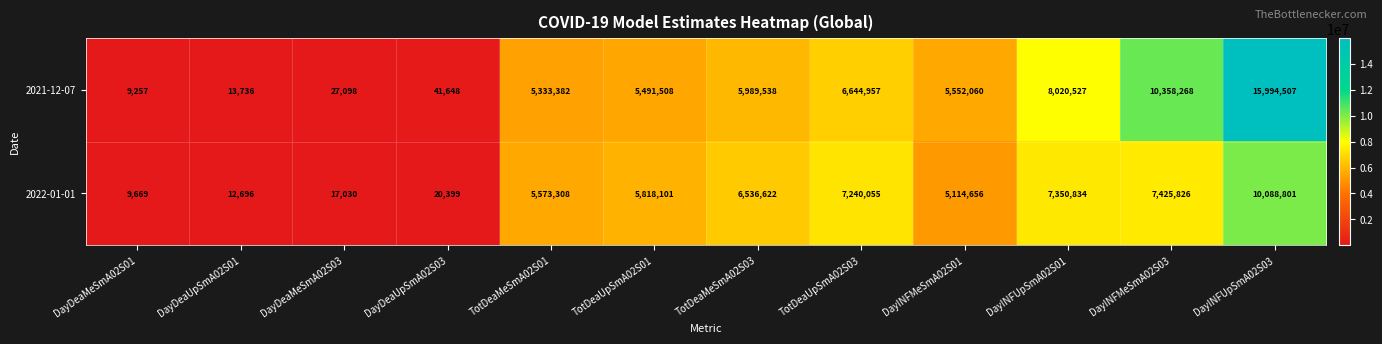

Reading left to right, what are all the values shown in this chart?

2021-12-07: DayDeaMeSmA02S01=9257	DayDeaUpSmA02S01=13736	DayDeaMeSmA02S03=27098	DayDeaUpSmA02S03=41648	TotDeaMeSmA02S01=5333382	TotDeaUpSmA02S01=5491508	TotDeaMeSmA02S03=5989538	TotDeaUpSmA02S03=6644957	DayINFMeSmA02S01=5552060	DayINFUpSmA02S01=8020527	DayINFMeSmA02S03=10358268	DayINFUpSmA02S03=15994507
2022-01-01: DayDeaMeSmA02S01=9669	DayDeaUpSmA02S01=12696	DayDeaMeSmA02S03=17030	DayDeaUpSmA02S03=20399	TotDeaMeSmA02S01=5573308	TotDeaUpSmA02S01=5818101	TotDeaMeSmA02S03=6536622	TotDeaUpSmA02S03=7240055	DayINFMeSmA02S01=5114656	DayINFUpSmA02S01=7350834	DayINFMeSmA02S03=7425826	DayINFUpSmA02S03=10088801